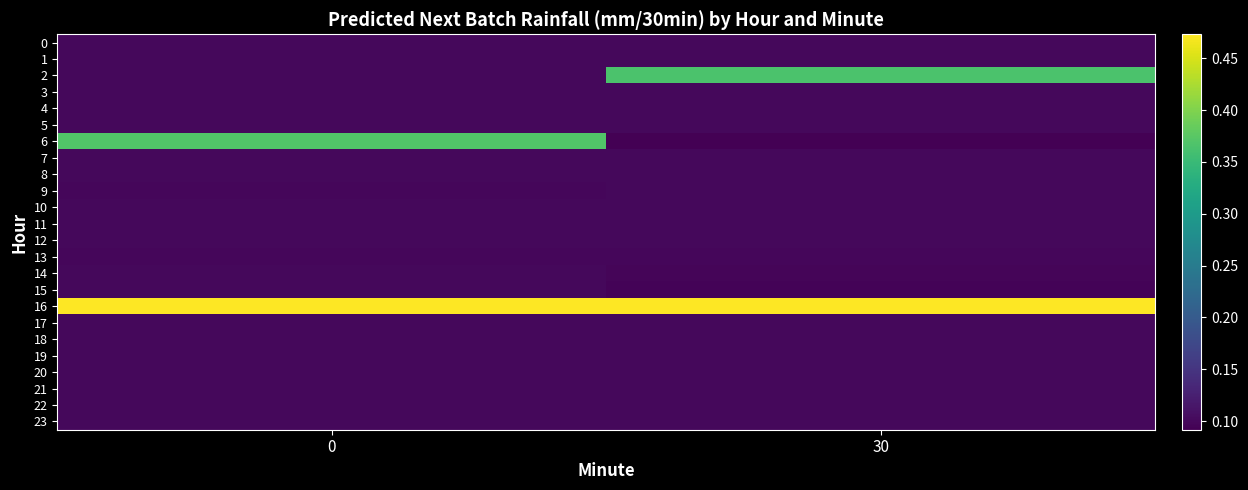

Reading right to left, what are all the values shown in this chart?

0: 30=0.1	0=0.1
1: 30=0.1	0=0.1
2: 30=0.4	0=0.1
3: 30=0.1	0=0.1
4: 30=0.1	0=0.1
5: 30=0.1	0=0.1
6: 30=0.1	0=0.4
7: 30=0.1	0=0.1
8: 30=0.1	0=0.1
9: 30=0.1	0=0.1
10: 30=0.1	0=0.1
11: 30=0.1	0=0.1
12: 30=0.1	0=0.1
13: 30=0.1	0=0.1
14: 30=0.1	0=0.1
15: 30=0.1	0=0.1
16: 30=0.5	0=0.5
17: 30=0.1	0=0.1
18: 30=0.1	0=0.1
19: 30=0.1	0=0.1
20: 30=0.1	0=0.1
21: 30=0.1	0=0.1
22: 30=0.1	0=0.1
23: 30=0.1	0=0.1